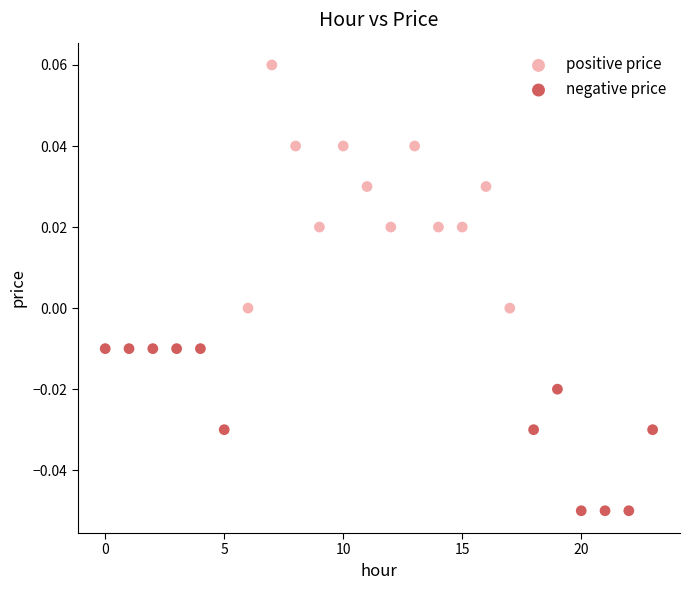

Which series reaches the maximum Y coordinate?

positive price